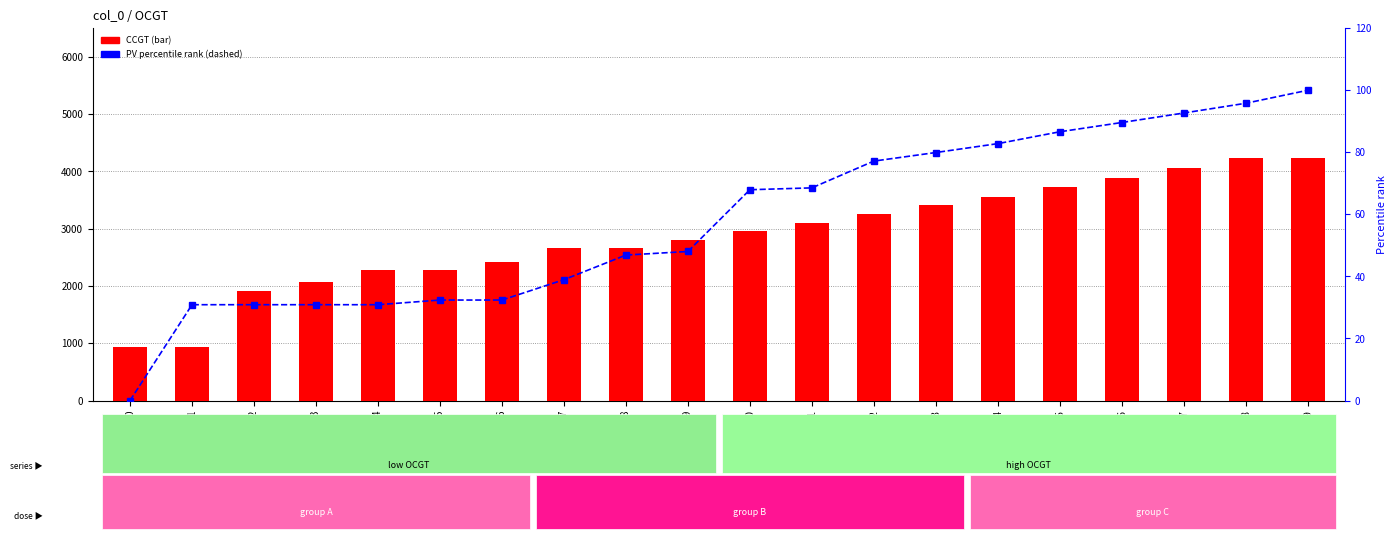

How many values in the PV (percentile rank) series exceed 67?

10